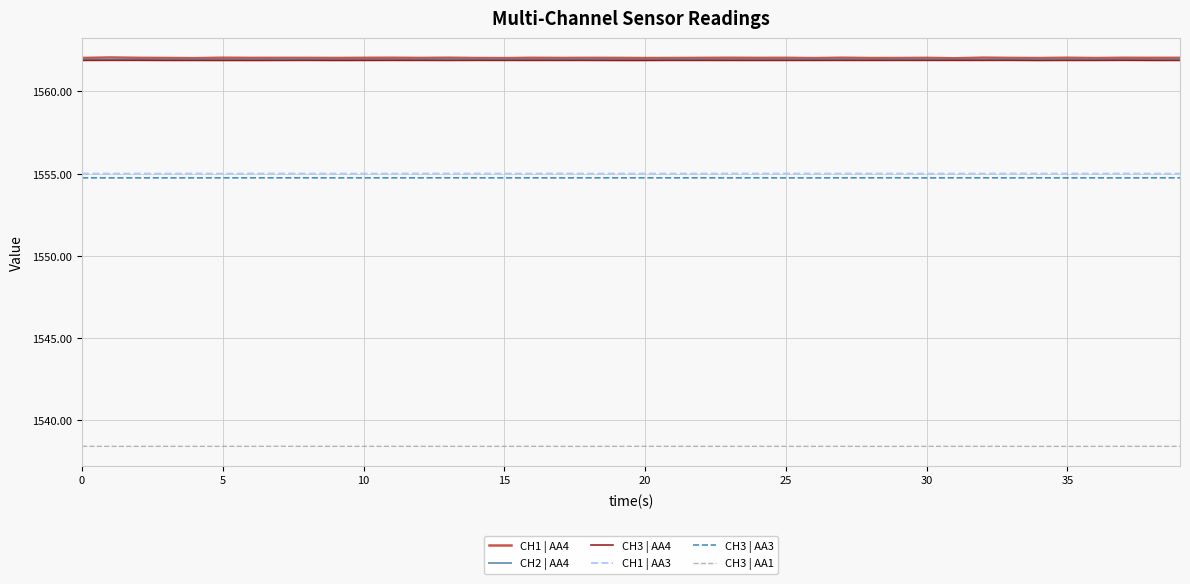

True or false: CH3 | AA4 and CH3 | AA3 intersect in this chart.

False